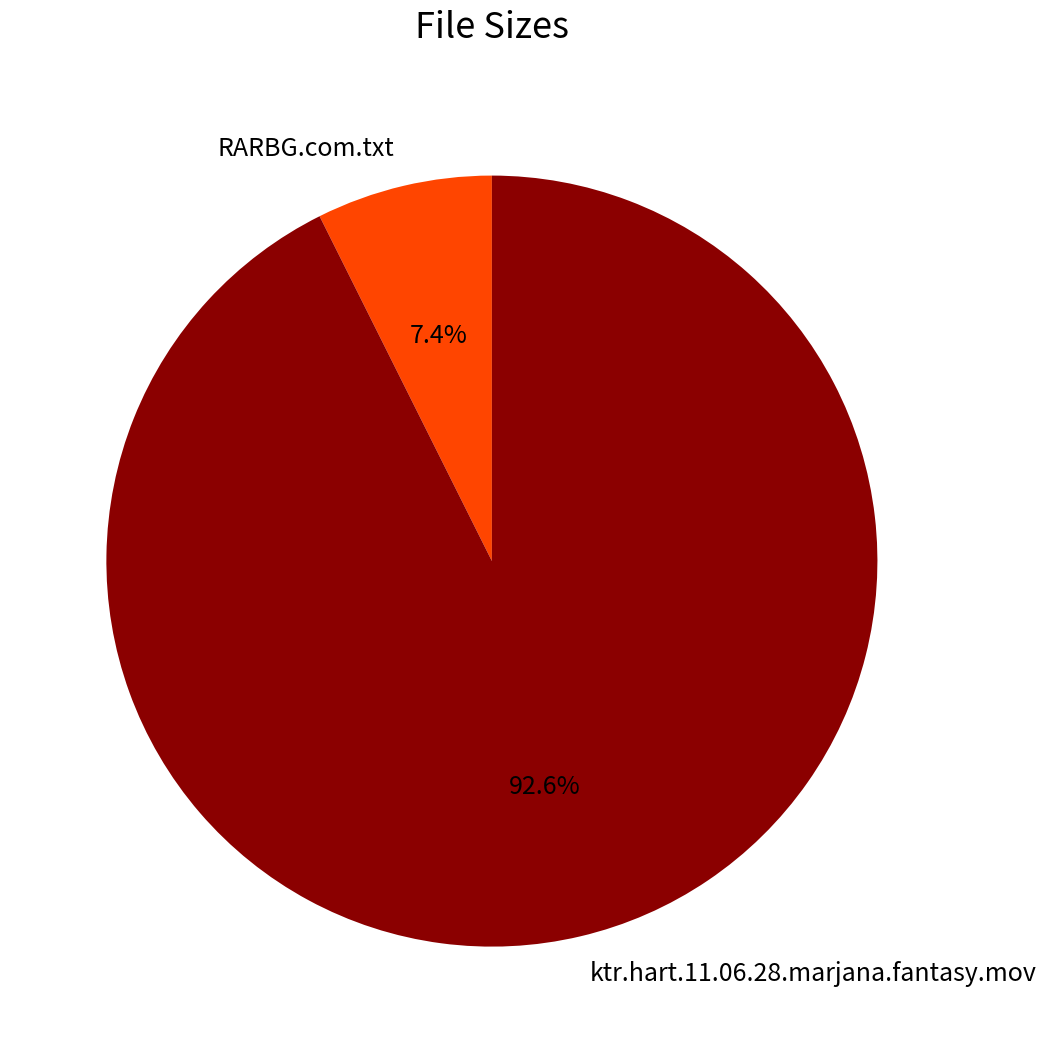

How many slices are in this pie chart?

2